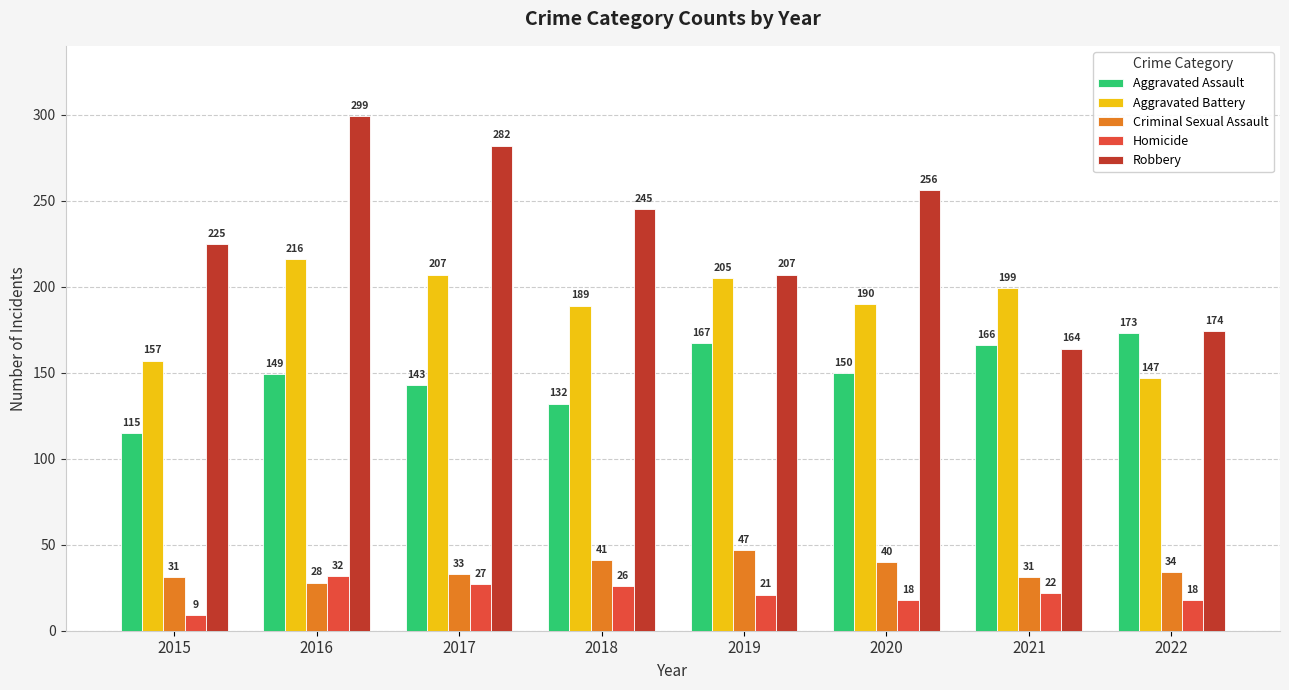

How many values in the Homicide series are below 22?

4